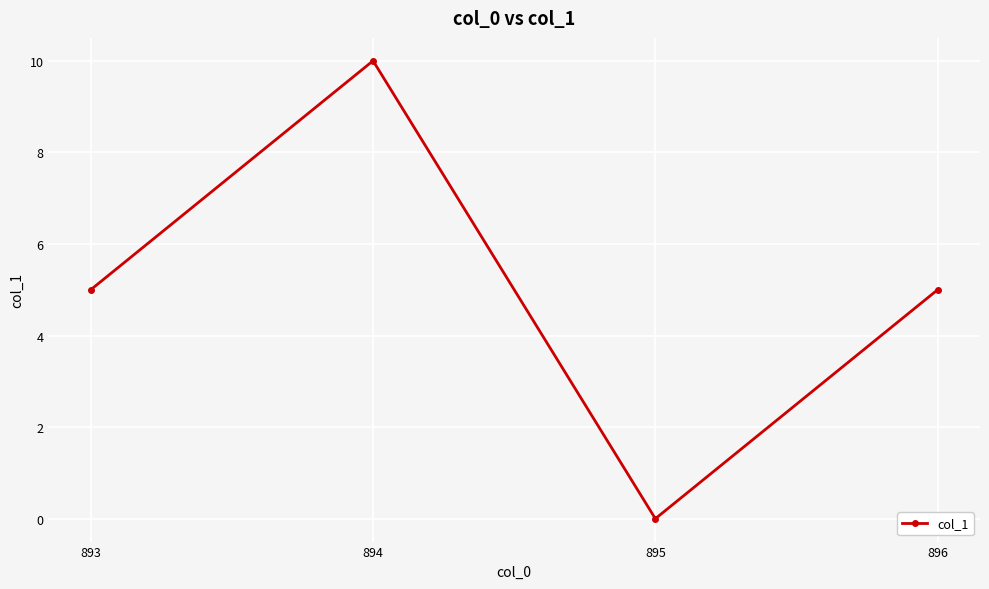

At which category does the chart reach its peak across all series?

894